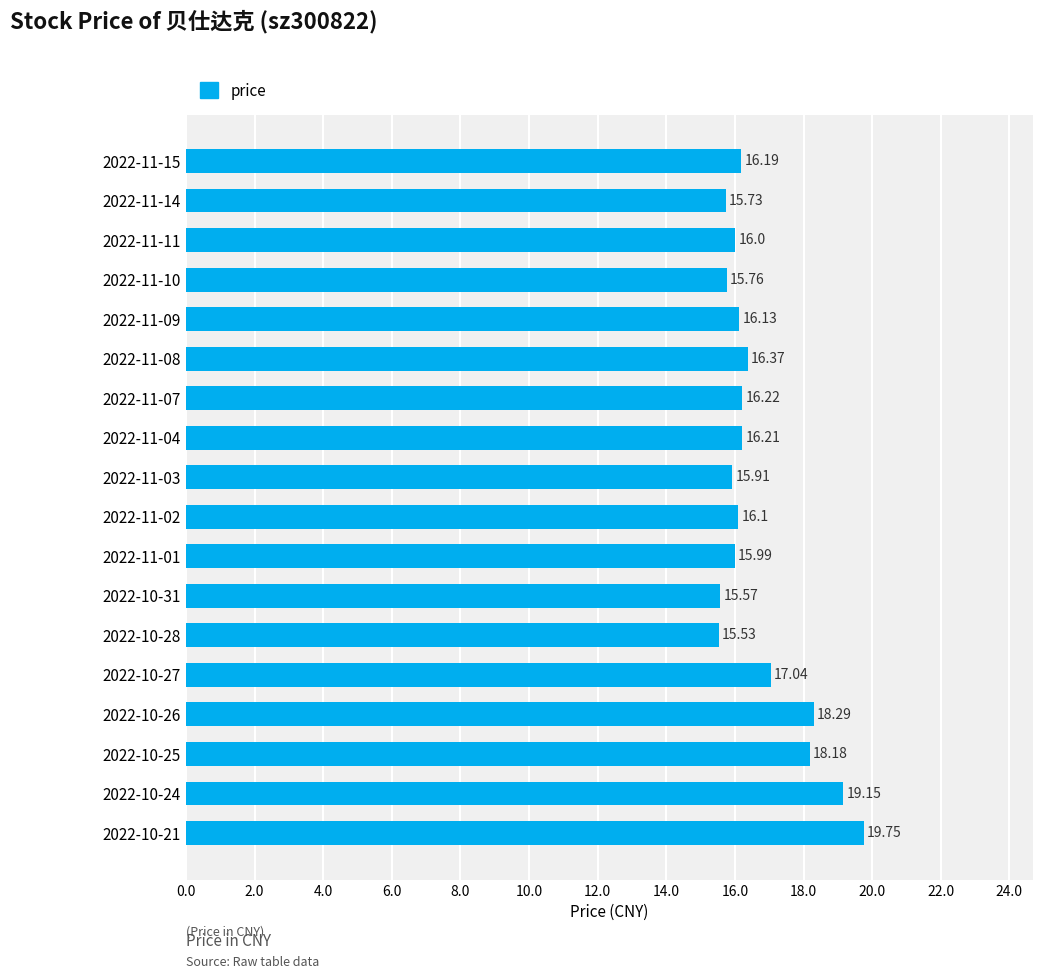

Rank the categories by value from highest to lowest.

2022-10-21, 2022-10-24, 2022-10-26, 2022-10-25, 2022-10-27, 2022-11-08, 2022-11-07, 2022-11-04, 2022-11-15, 2022-11-09, 2022-11-02, 2022-11-11, 2022-11-01, 2022-11-03, 2022-11-10, 2022-11-14, 2022-10-31, 2022-10-28